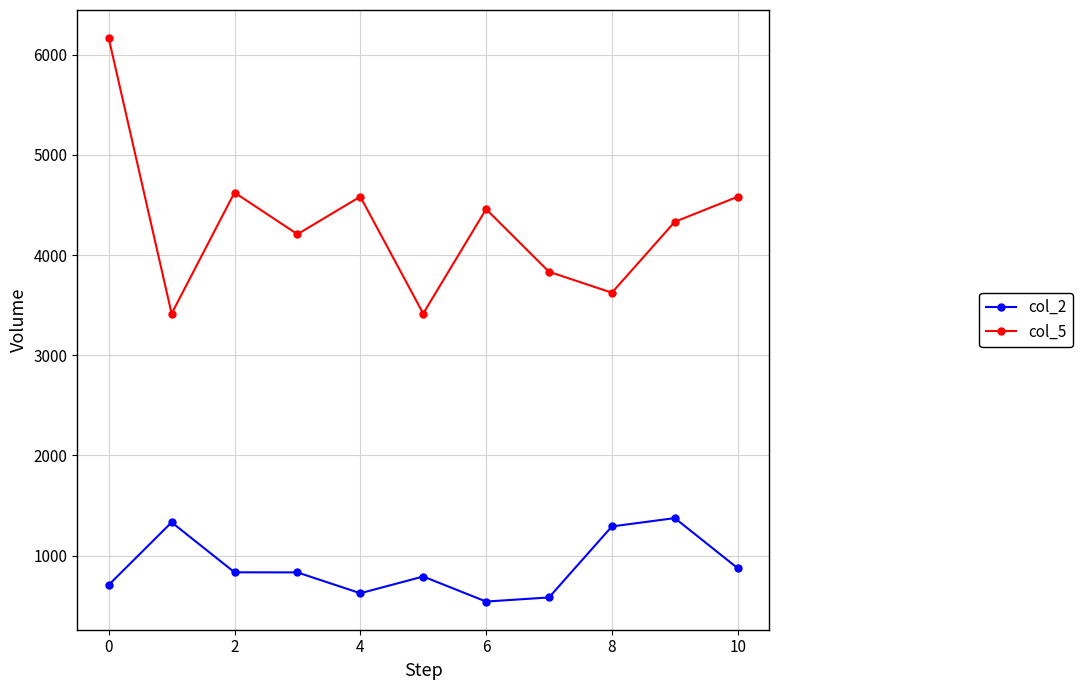

True or false: col_5 and col_2 cross at least once.

False